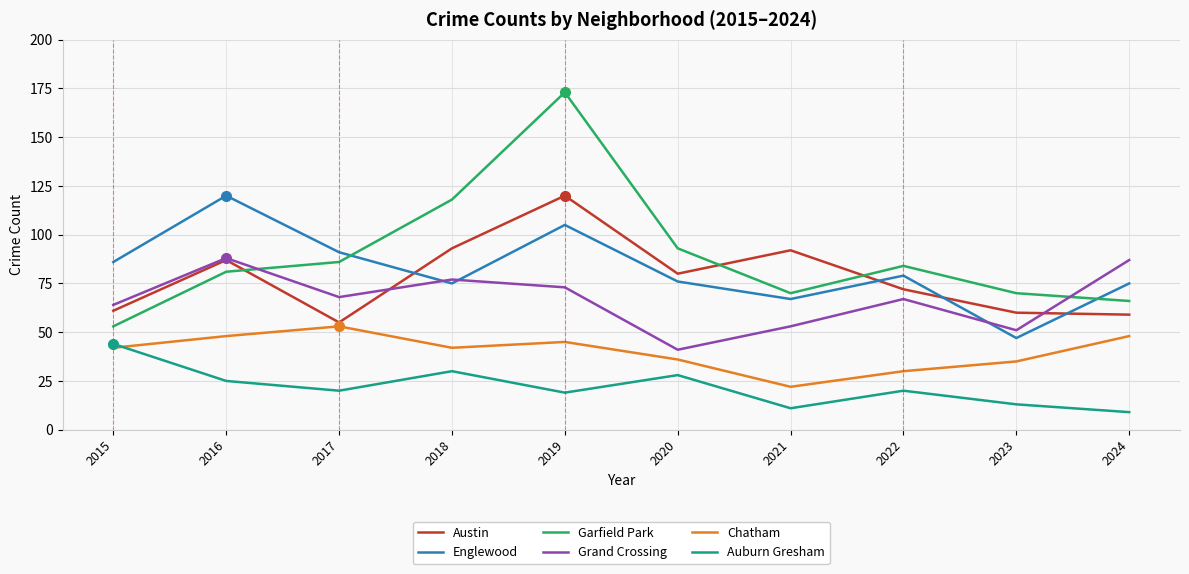

Is the value of Garfield Park at 2022 greater than the value of Auburn Gresham at 2024?

Yes